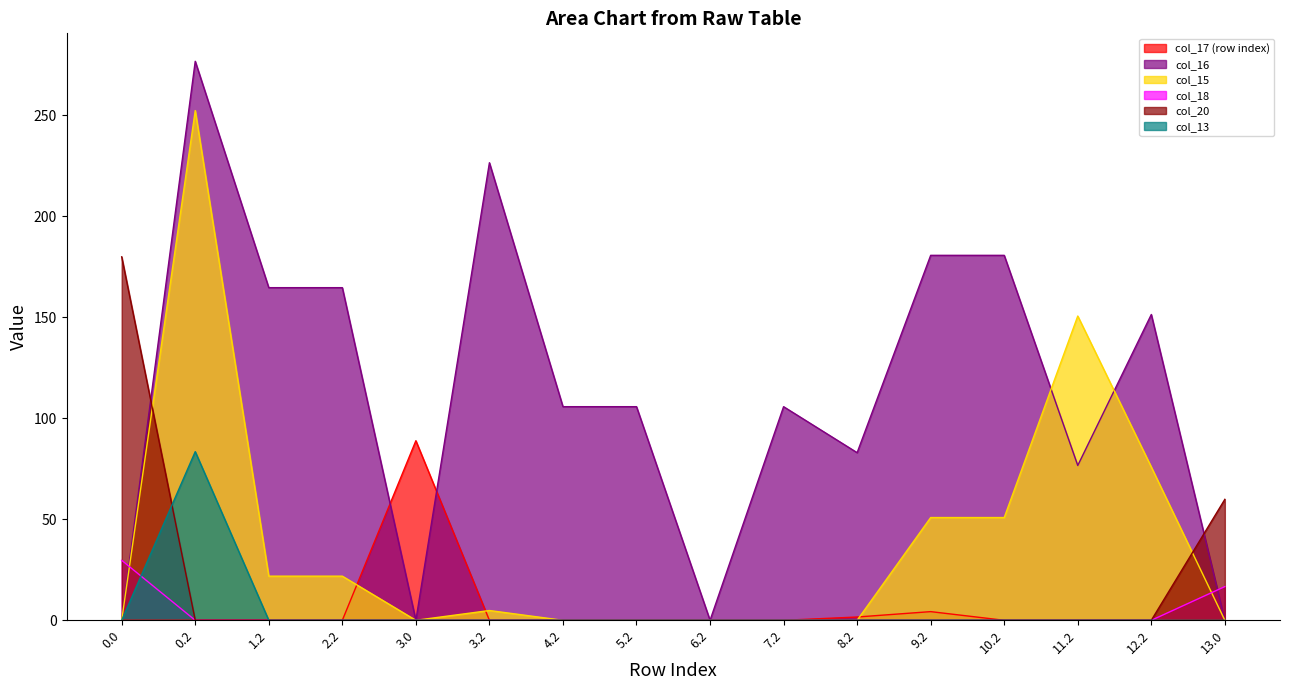

Does the chart have visible grid lines?

No